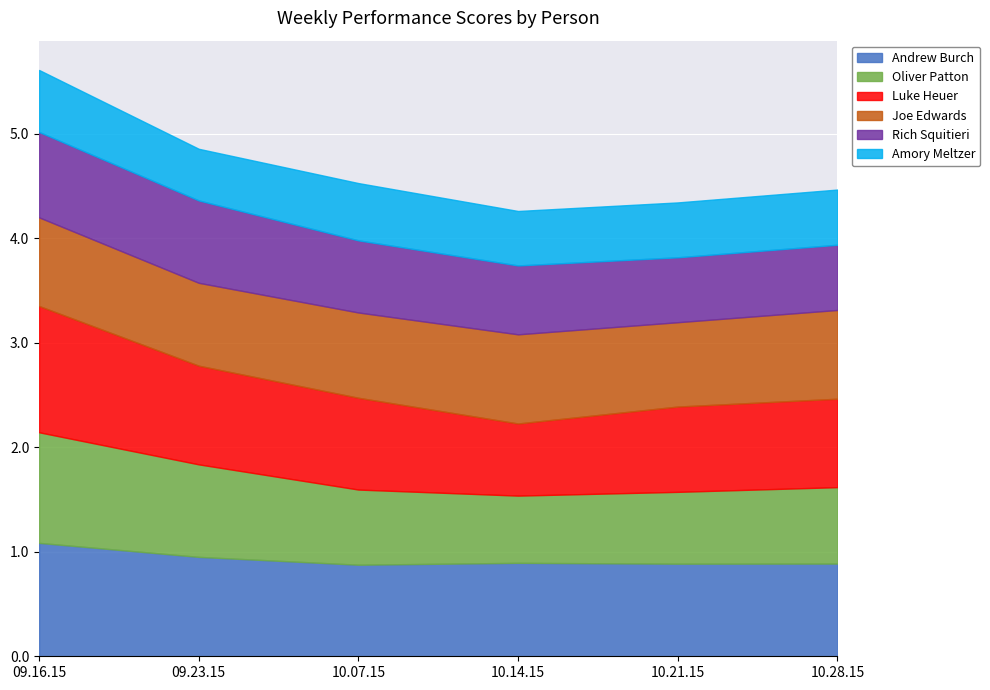

Reading left to right, list all the values displayed in this chart.

Andrew Burch: 09.16.15=1.1	09.23.15=1.0	10.07.15=0.9	10.14.15=0.9	10.21.15=0.9	10.28.15=0.9
Oliver Patton: 09.16.15=1.1	09.23.15=0.9	10.07.15=0.7	10.14.15=0.6	10.21.15=0.7	10.28.15=0.7
Luke Heuer: 09.16.15=1.2	09.23.15=0.9	10.07.15=0.9	10.14.15=0.7	10.21.15=0.8	10.28.15=0.8
Joe Edwards: 09.16.15=0.8	09.23.15=0.8	10.07.15=0.8	10.14.15=0.9	10.21.15=0.8	10.28.15=0.8
Rich Squitieri: 09.16.15=0.8	09.23.15=0.8	10.07.15=0.7	10.14.15=0.7	10.21.15=0.6	10.28.15=0.6
Amory Meltzer: 09.16.15=0.6	09.23.15=0.5	10.07.15=0.5	10.14.15=0.5	10.21.15=0.5	10.28.15=0.5